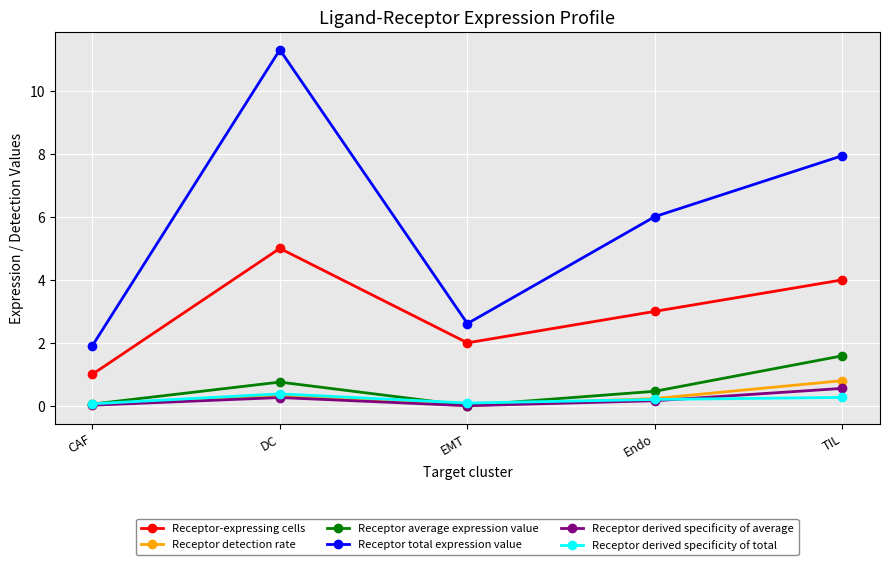

Which series has the largest range (max minus min)?

Receptor total expression value